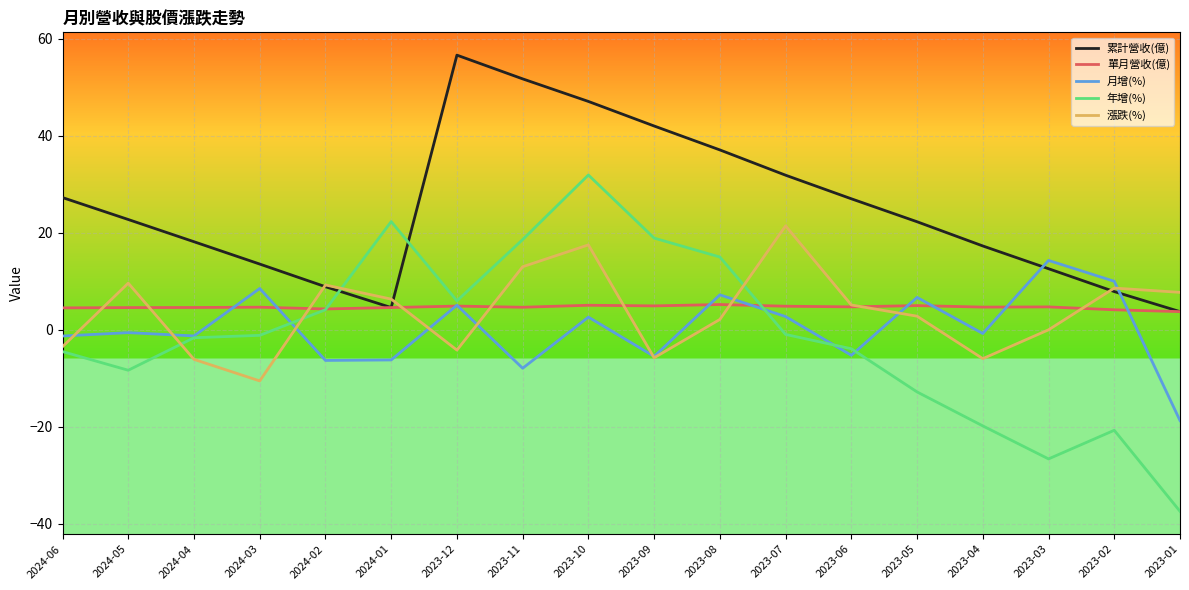

Is the value of 年增(%) at 2024-01 greater than the value of 累計營收(億) at 2024-02?

Yes